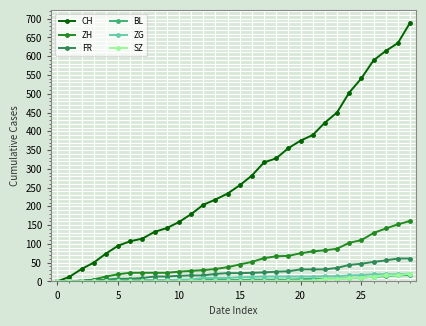

Which series has the largest range (max minus min)?

CH